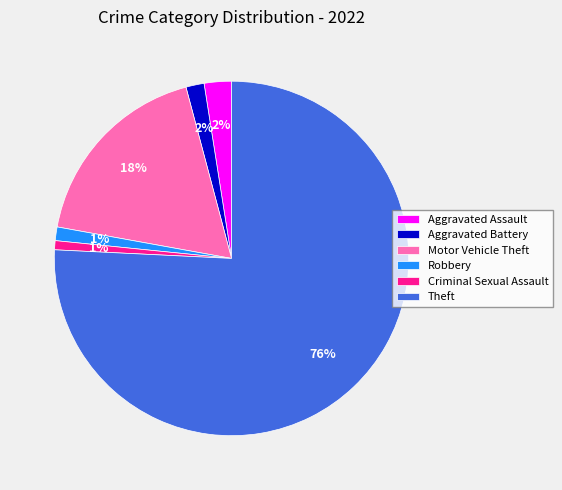

To the nearest percent, what portion does Aggravated Battery represent?

2%